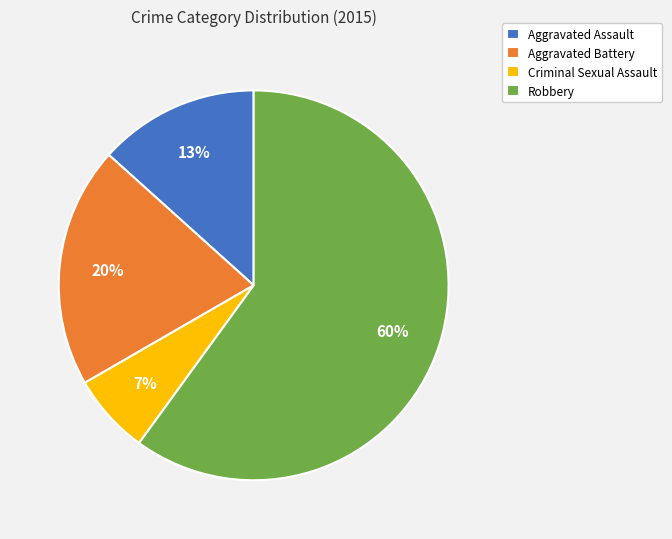

Do Criminal Sexual Assault and Aggravated Assault together represent more than half of the pie?

No